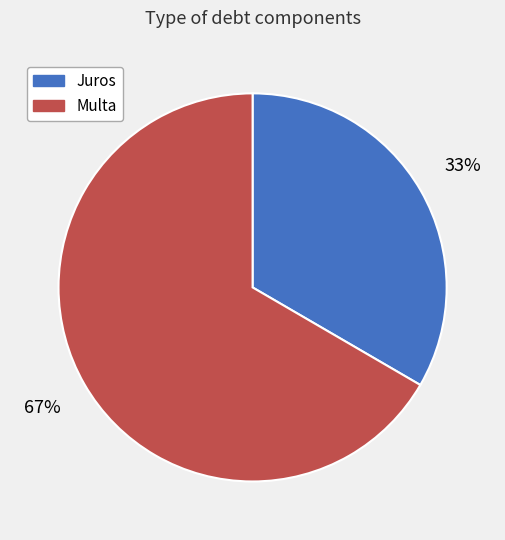

What is the smallest slice in the pie chart?

Juros